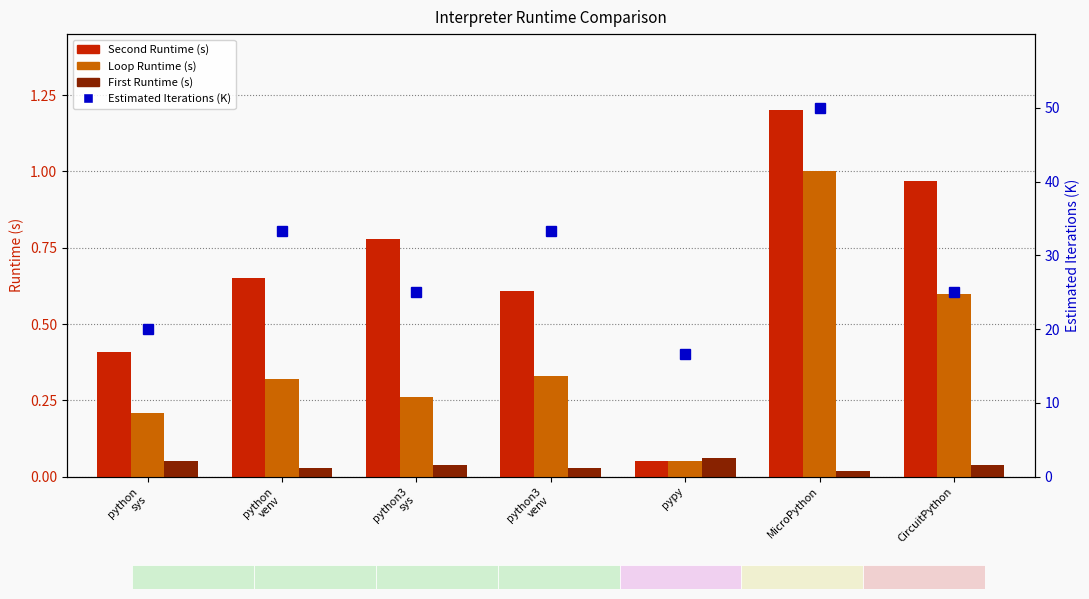

What is the label of the 7th bar from the left?

CircuitPython